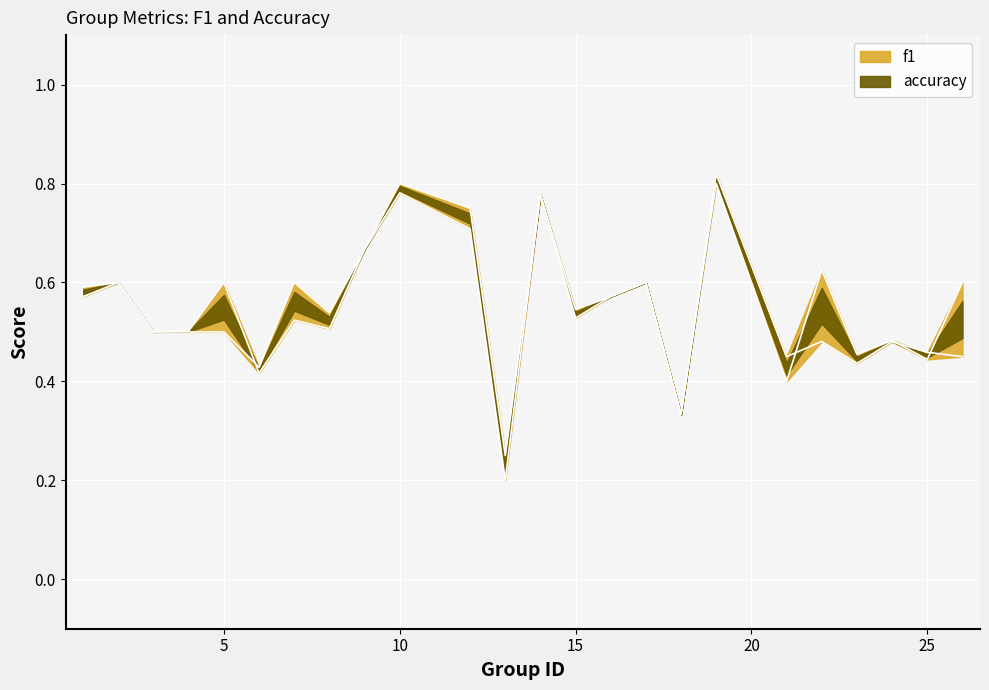

Between 16 and 15, which is larger?

16